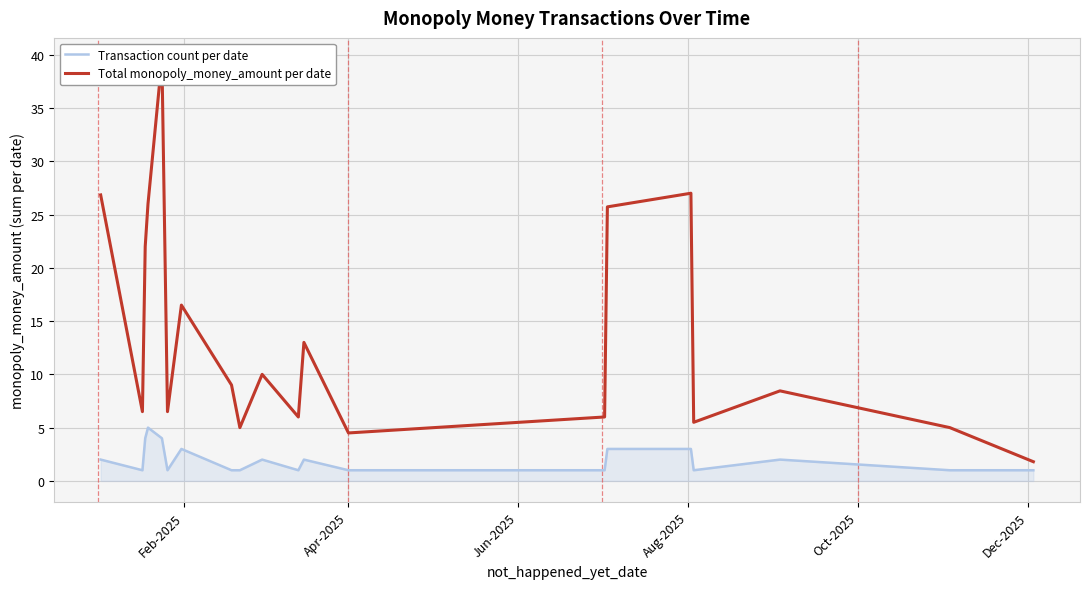

Reading left to right, what are all the values shown in this chart?

Transaction count per date: 2.0	1.0	4.0	5.0	4.0	1.0	3.0	1.0	1.0	2.0	1.0	2.0	1.0	1.0	3.0	3.0	1.0	2.0	1.0	1.0
Total monopoly_money_amount per date: 26.8	6.5	22.0	26.0	39.6	6.5	16.5	9.0	5.0	10.0	6.0	13.0	4.5	6.0	25.7	27.0	5.5	8.4	5.0	1.8